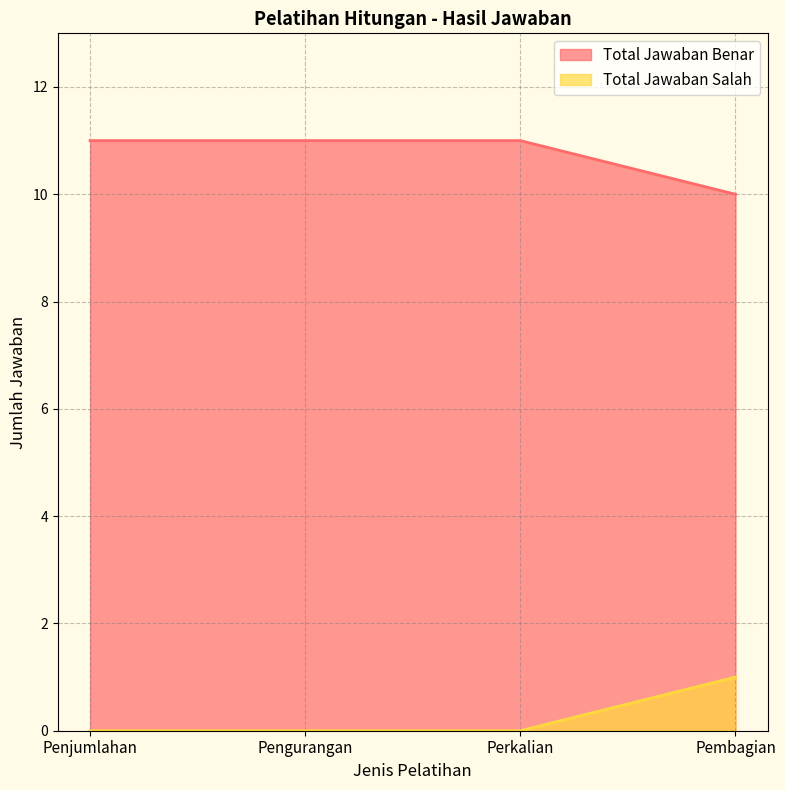

Between Pengurangan and Pembagian, which series saw the biggest shift?

Total Jawaban Benar